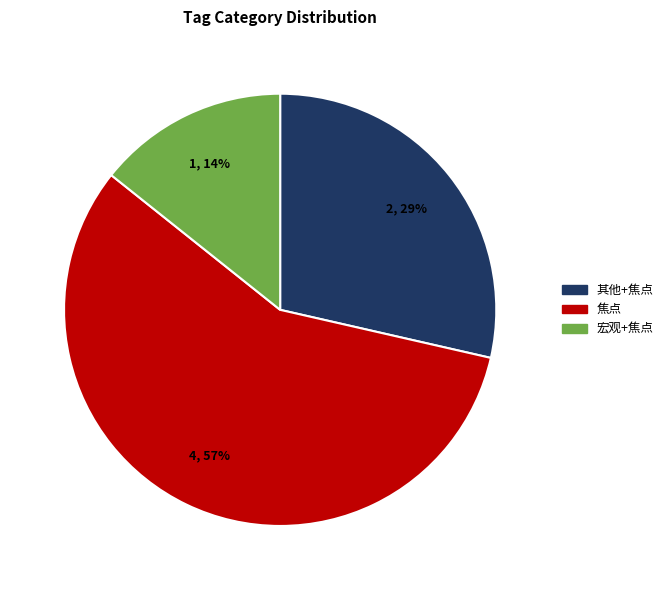

To the nearest percent, what is the difference between the largest and smallest slice percentages?

43%